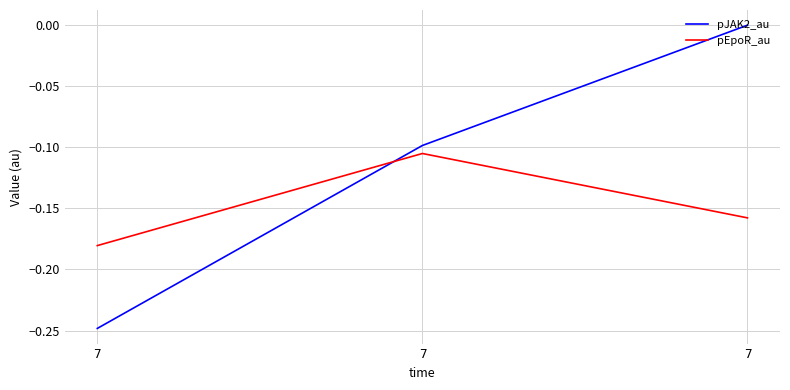

Which series has the widest spread of values?

pJAK2_au